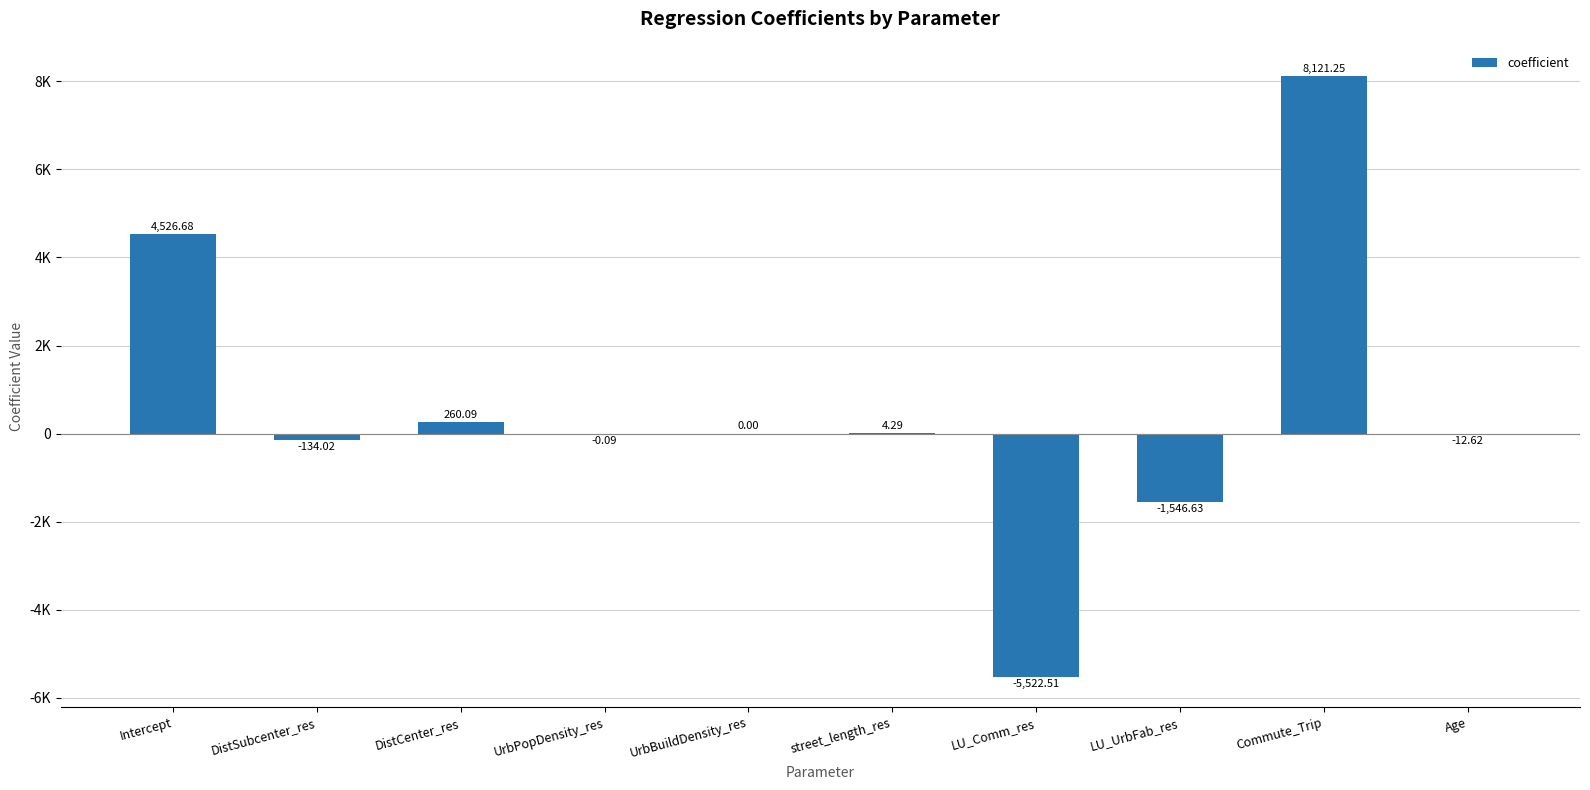

How many bars are there in total?

10